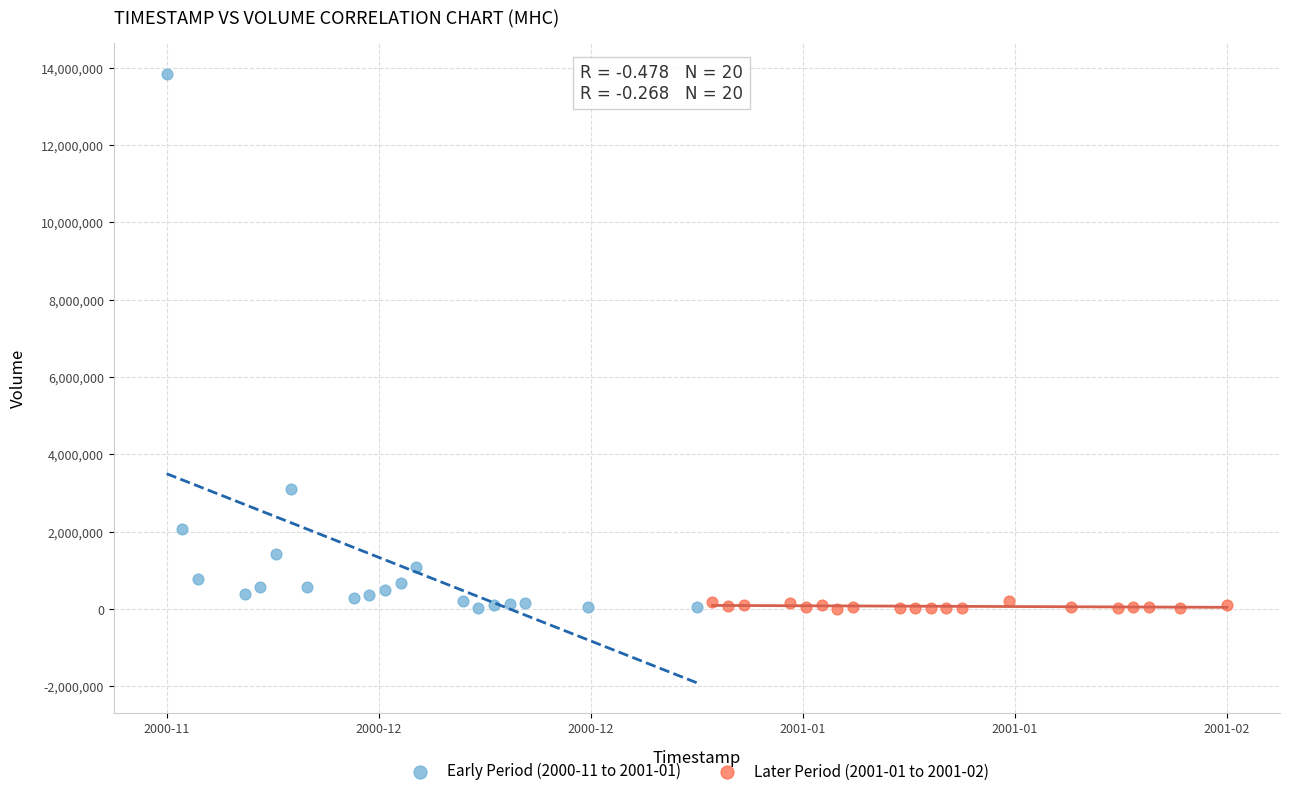

Which series has the largest Y range (max minus min)?

Early Period (2000-11 to 2001-01)